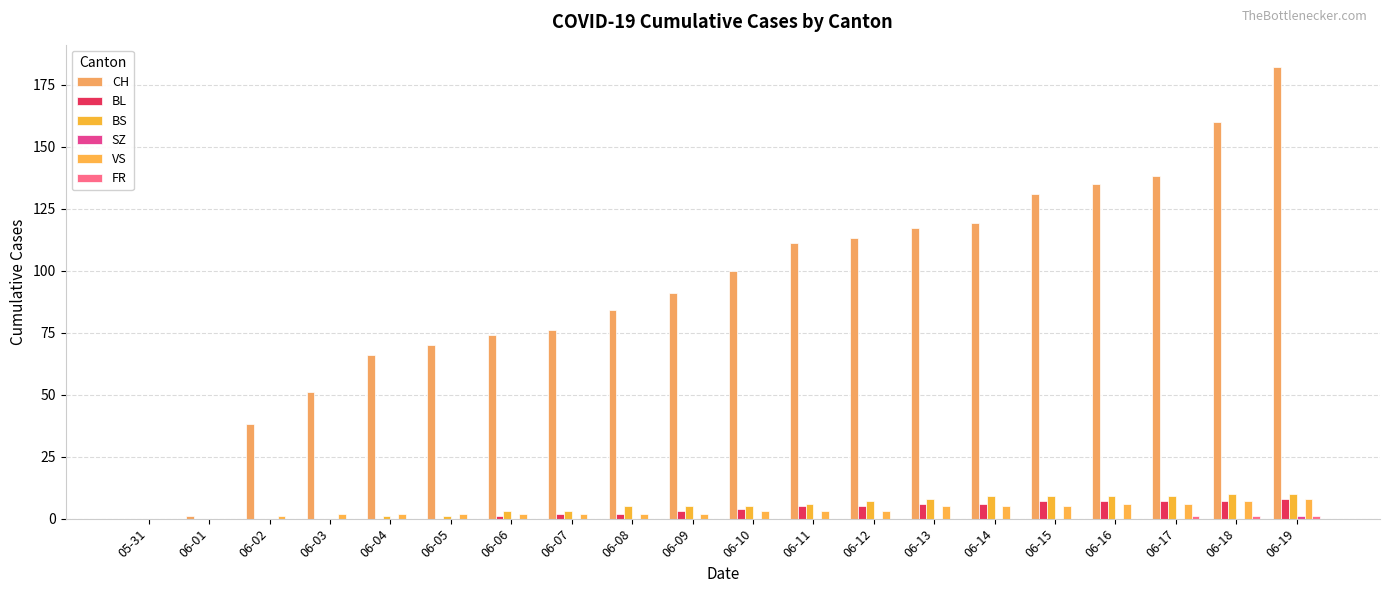

Count the number of categories in the chart.

20